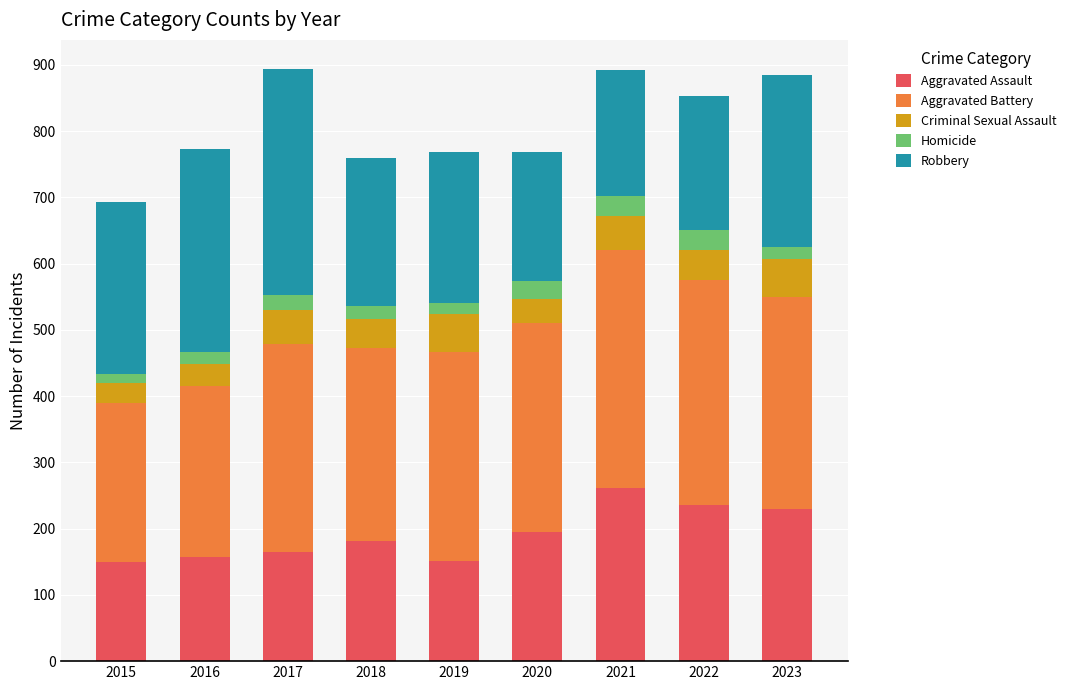

True or false: Aggravated Assault has a value of 262 at 2021.

True